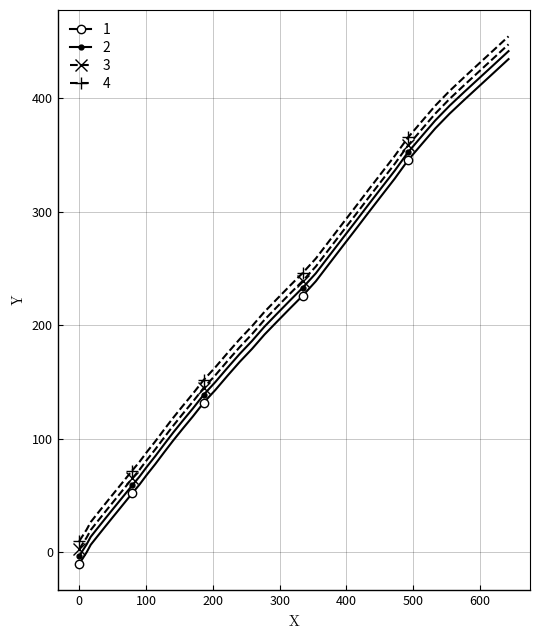

What is the greatest value displayed?

454.2